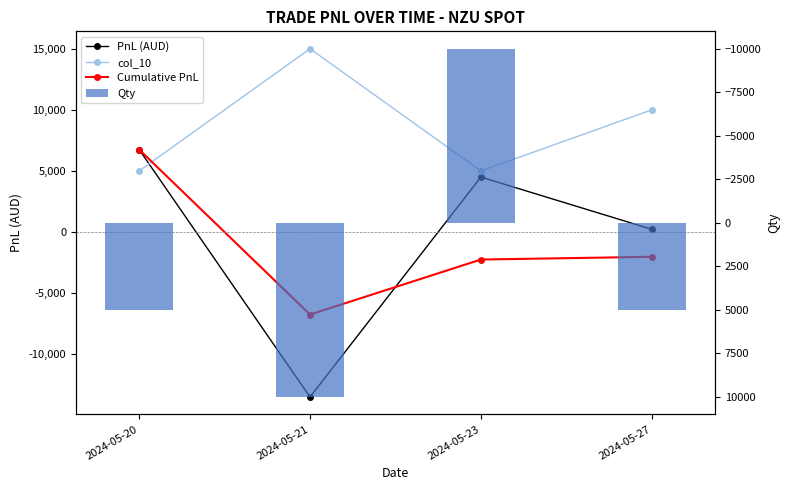

Between 2024-05-21 and 2024-05-23, which series saw the biggest shift?

Qty